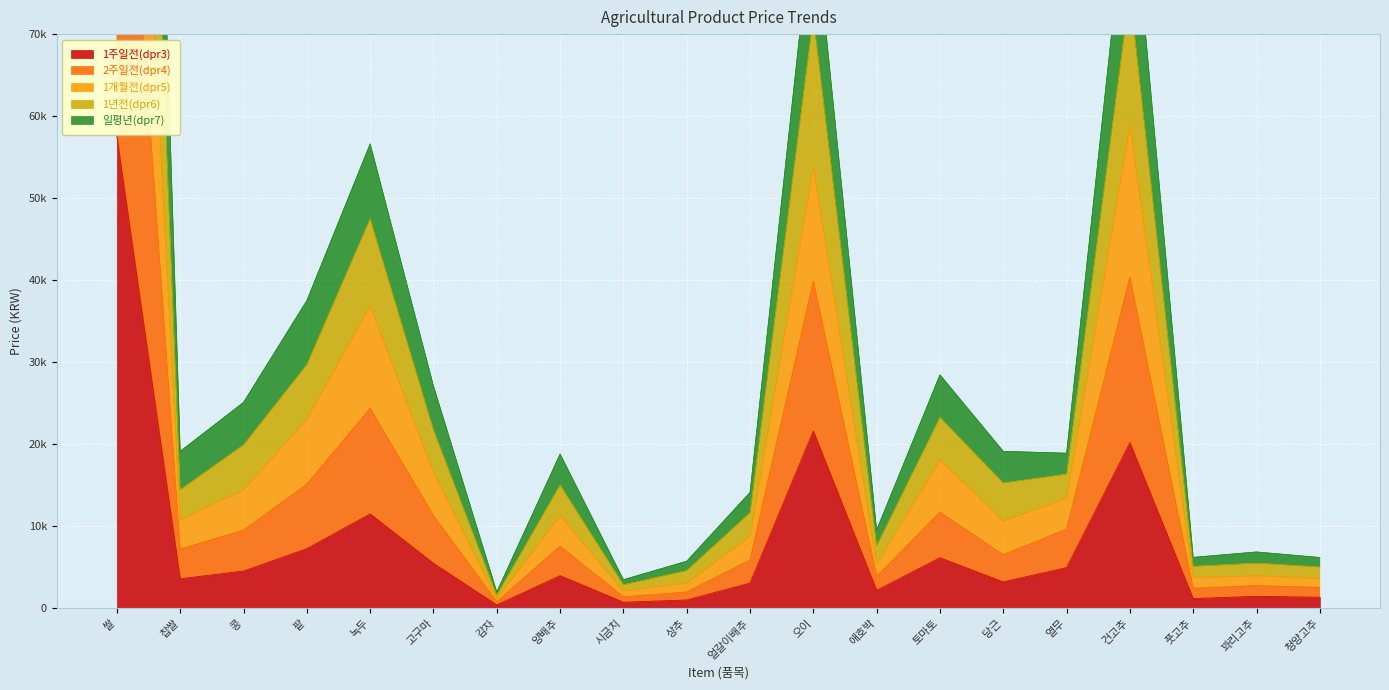

At which category does 2주일전(dpr4) reach its first local valley?

찹쌀